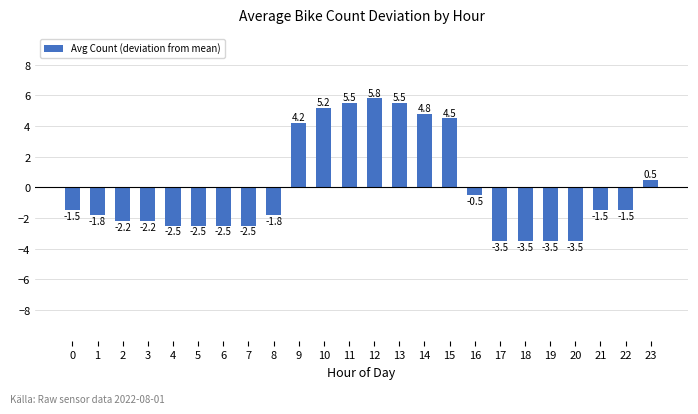

What is the approximate value at 1?

-1.8